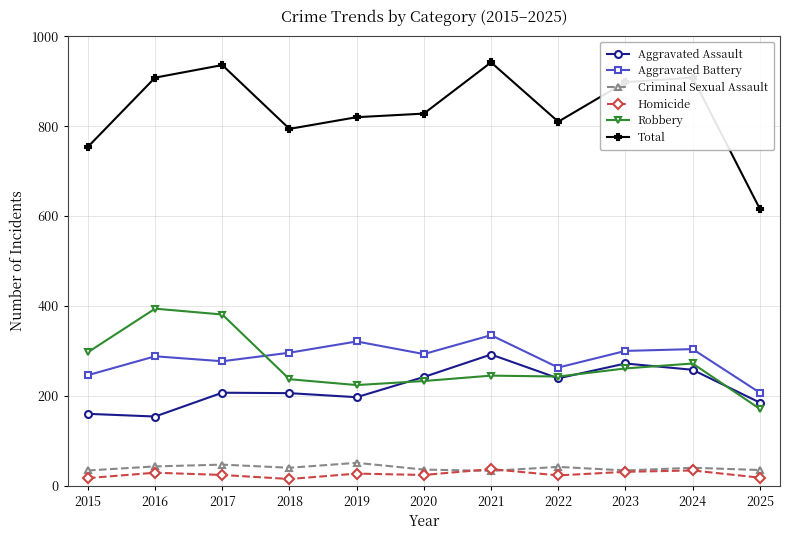

What is the value of the Criminal Sexual Assault point at the 10th from the left?

40